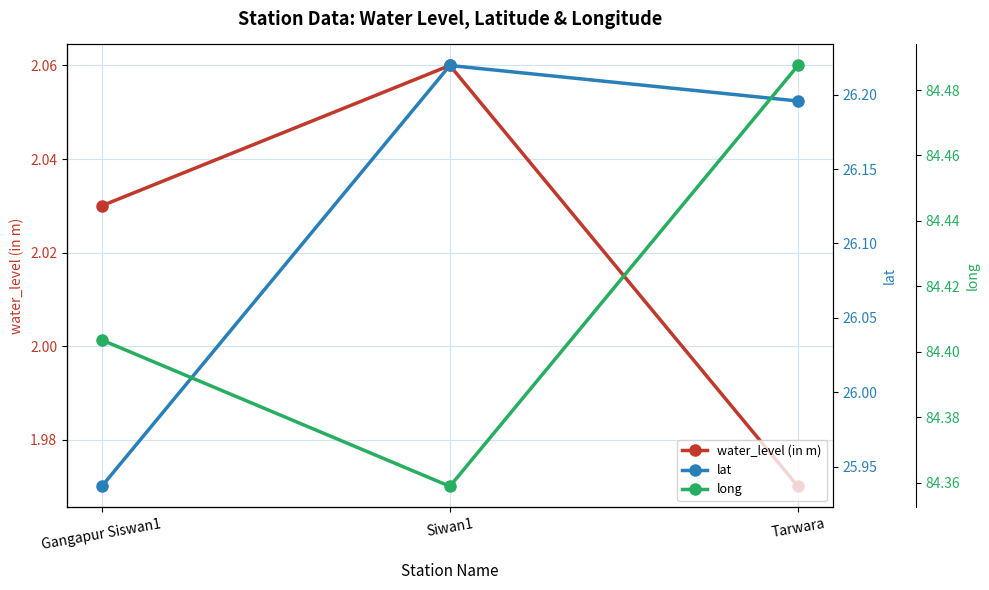

What is the maximum value for water_level (in m)?

2.1